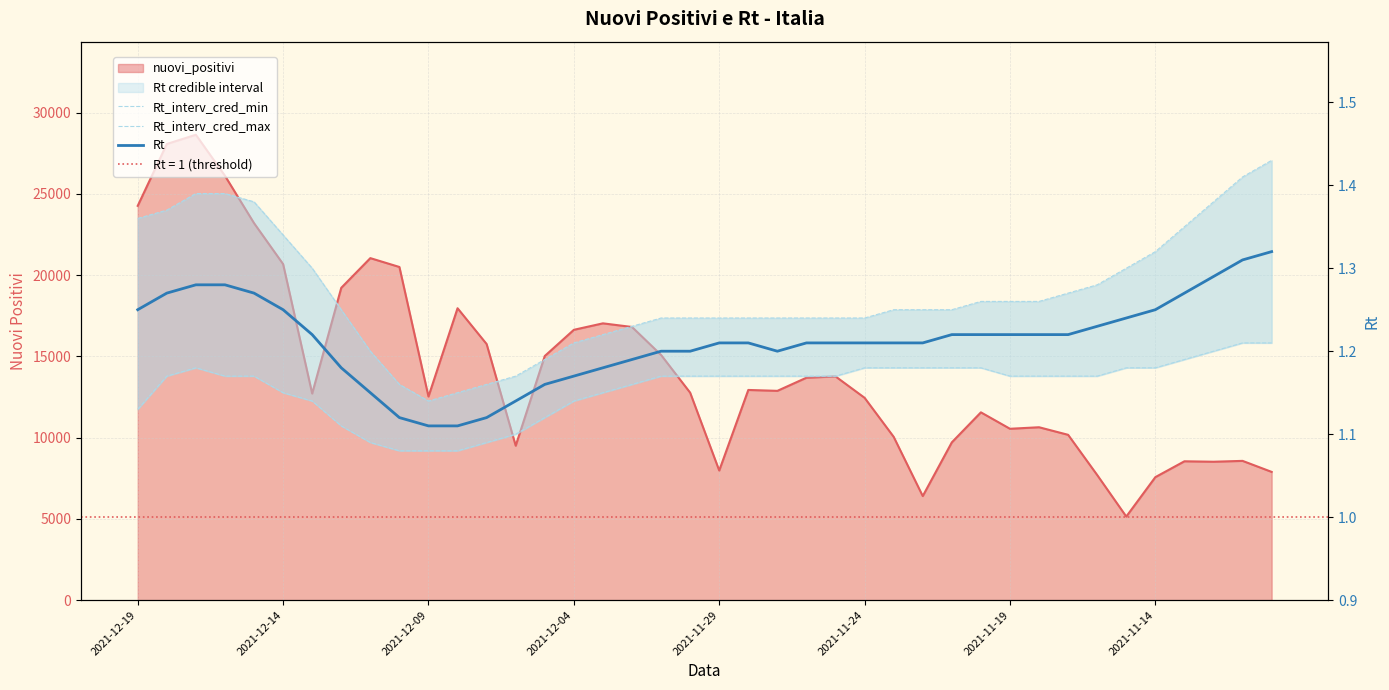

In Rt_interv_cred_min, how many points are higher than both neighbors (excluding endpoints)?

1